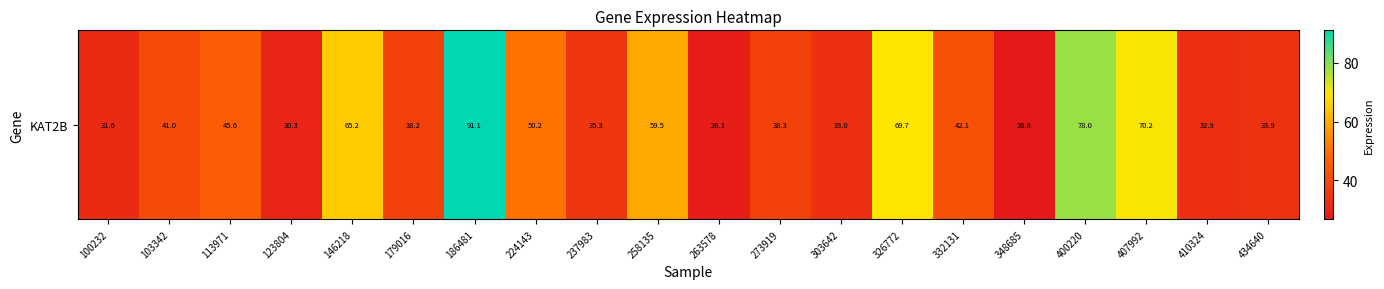

List the labels in order of value, largest first.

186481, 400220, 407992, 326772, 146218, 258135, 224143, 113971, 332131, 103342, 273919, 179016, 237983, 434640, 303642, 410324, 100232, 123804, 263578, 348685